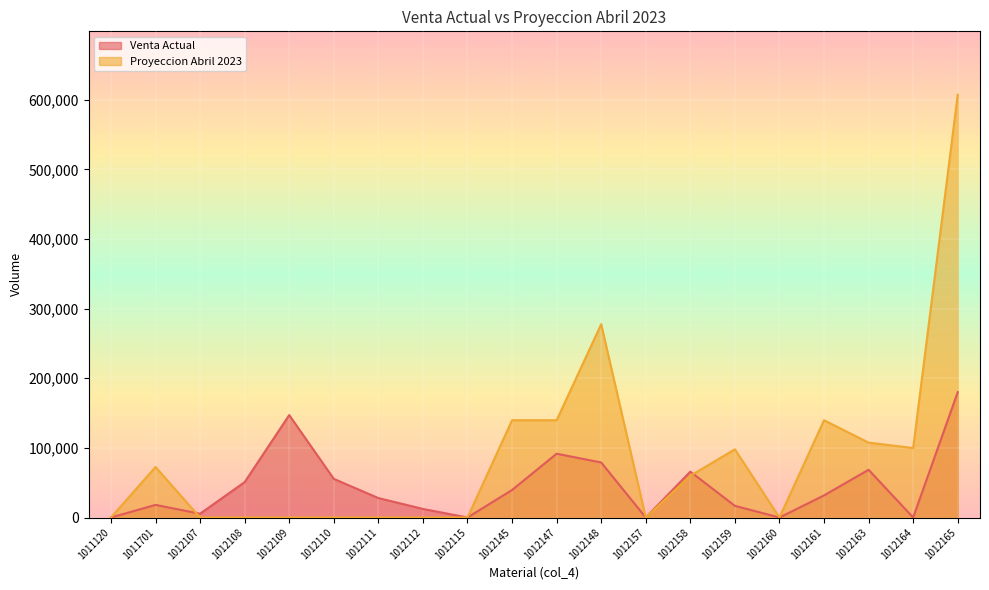

How many data points in Venta Actual are above 31751?

10